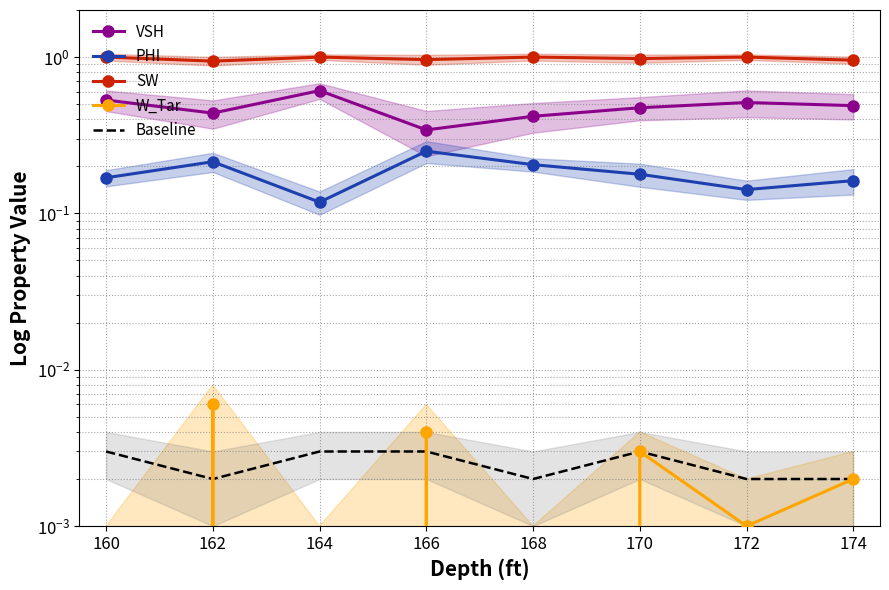

What is the maximum value shown in the chart?

1.0